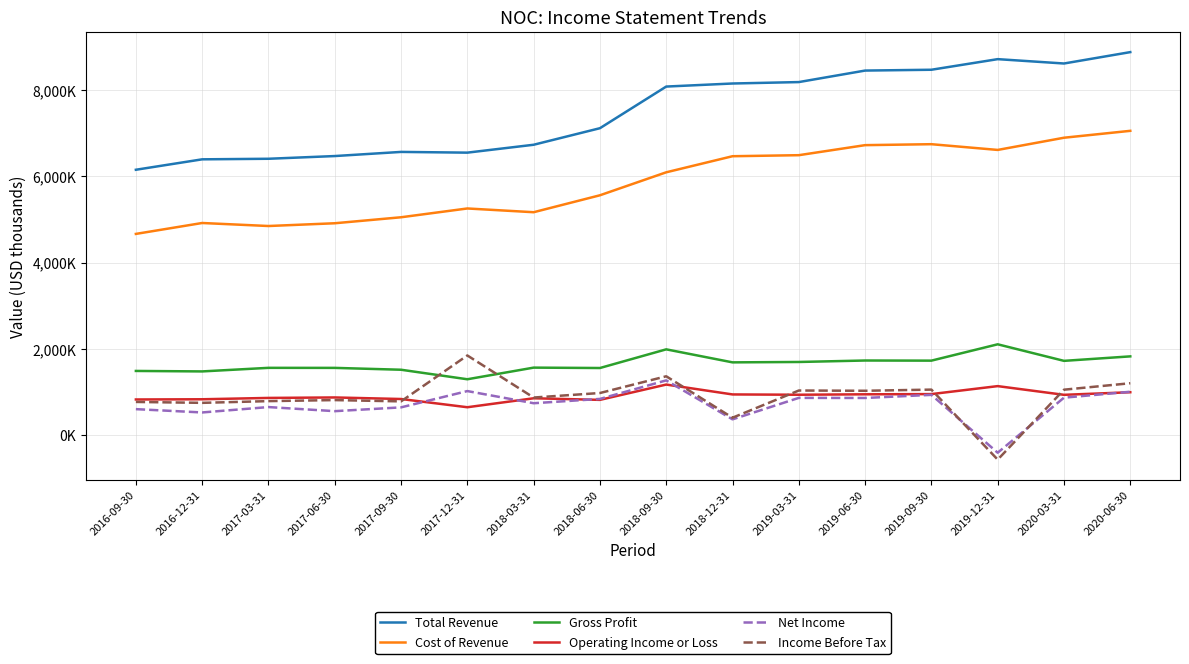

Is it true that Cost of Revenue equals 6469000 at 2018-12-31?

True